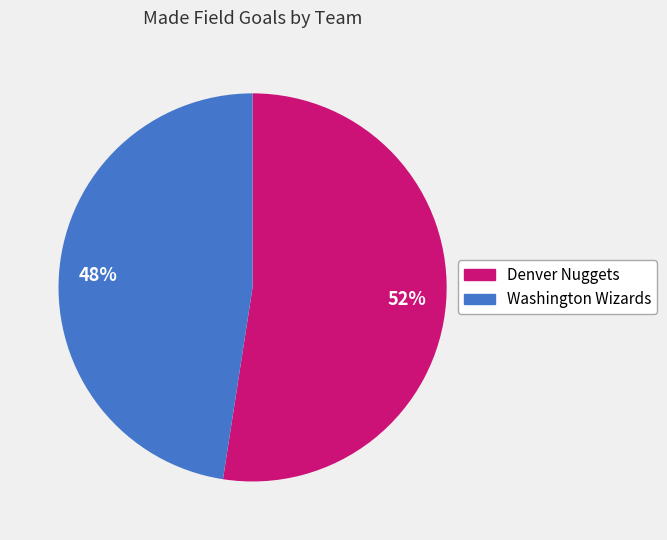

To the nearest percent, what is the average slice percentage?

50%